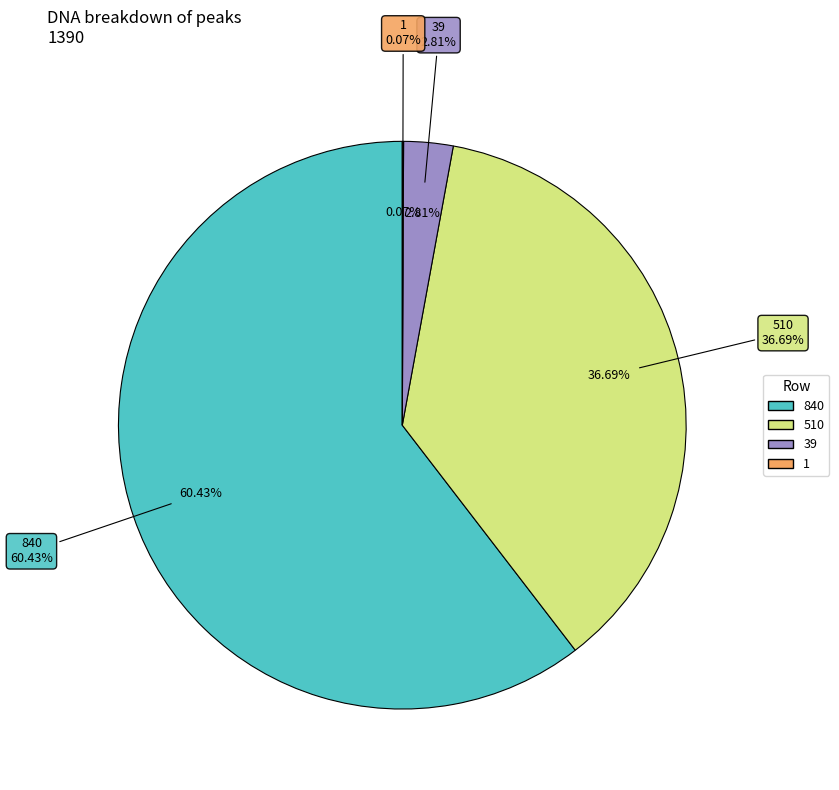

The 1 slice represents 9% of the pie. True or false?

False